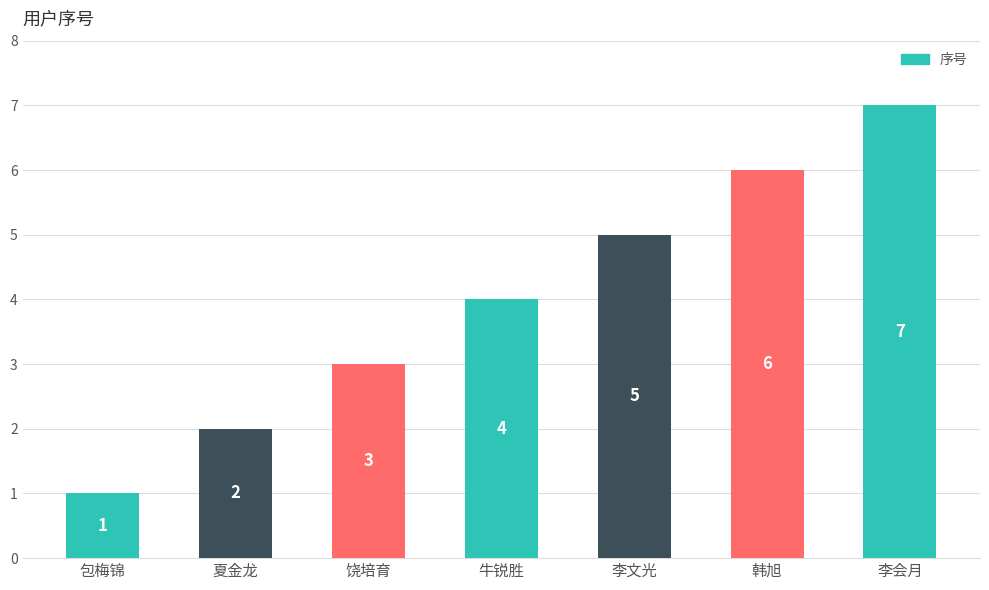

The value at 夏金龙 is 3. True or false?

False